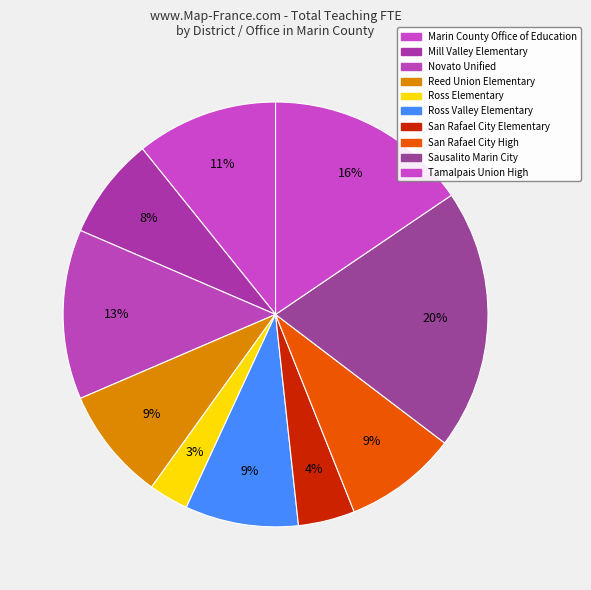

Which category has the biggest portion of the pie?

Sausalito Marin City